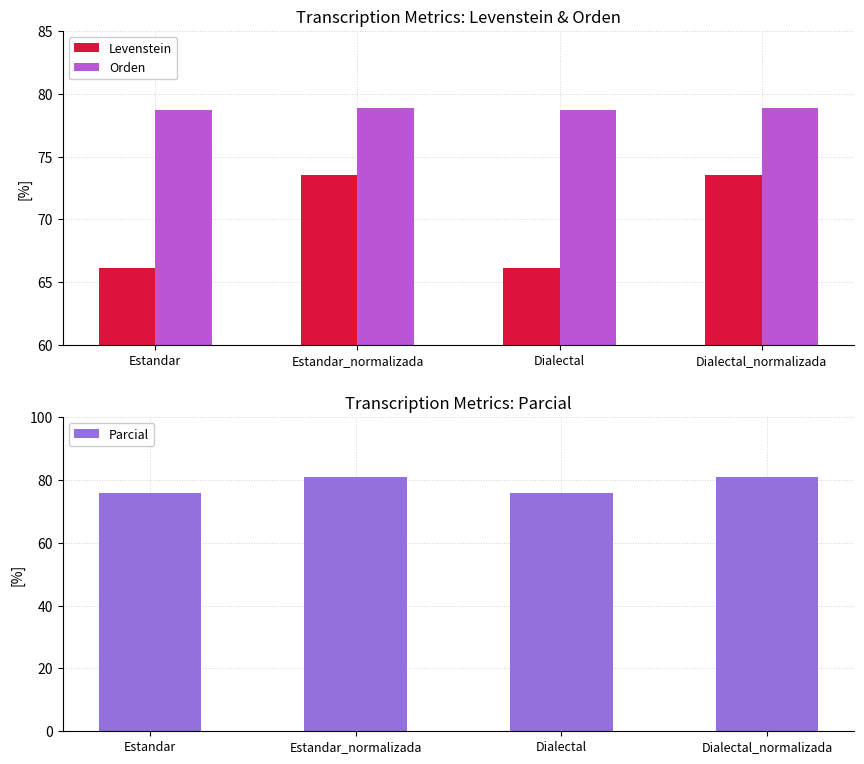

How many bars are there in each group?

3